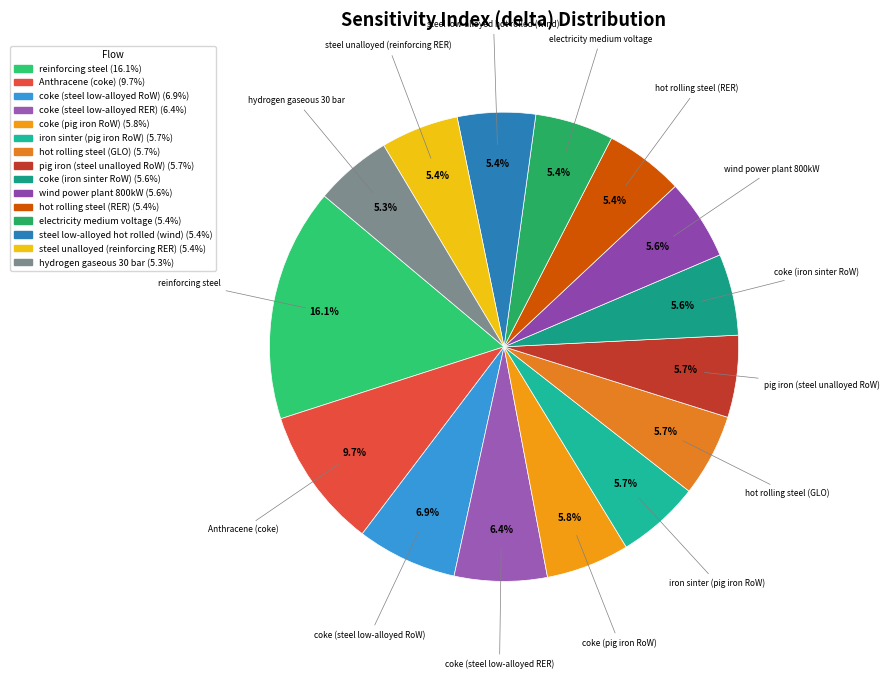

True or false: coke (pig iron RoW) accounts for 13% of the total.

False